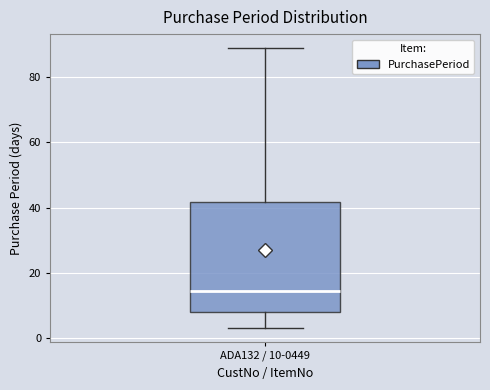

Where is the lower edge of the box for ADA132 / 10-0449 on the y-axis? The values are not printed on the chart, so give them approximately, as read against the axis.

8